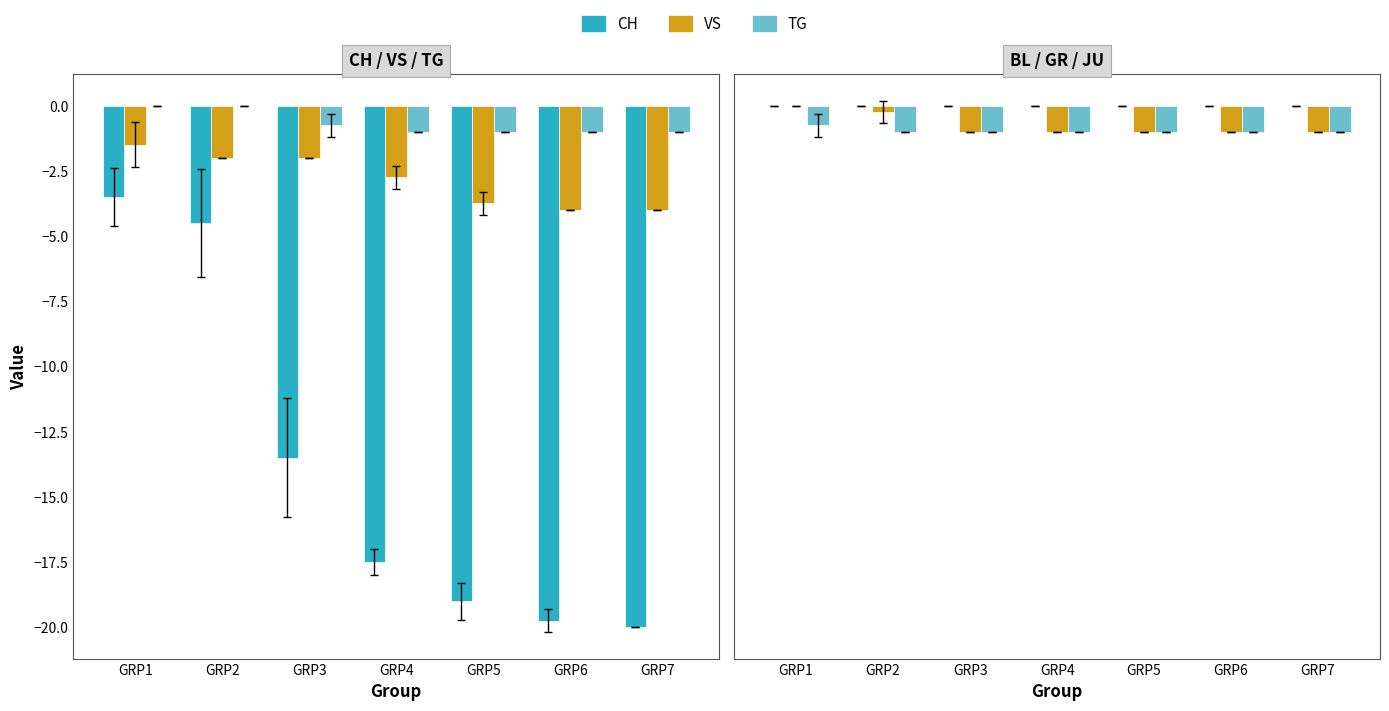

Does the chart contain any negative values?

Yes